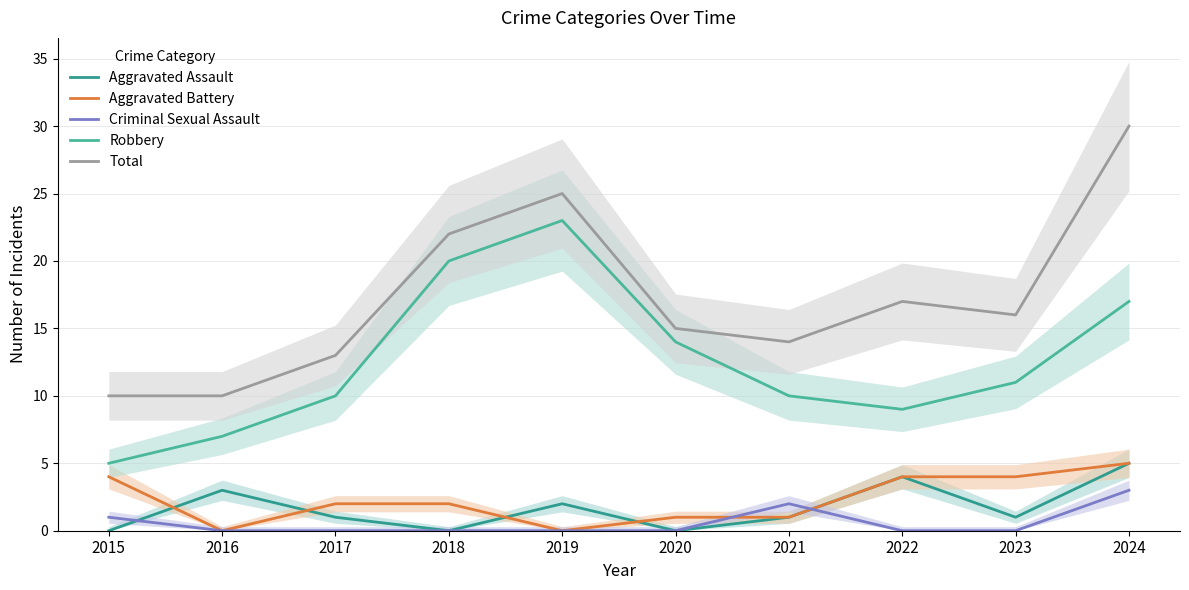

What is the total value across all series at 2017?

26